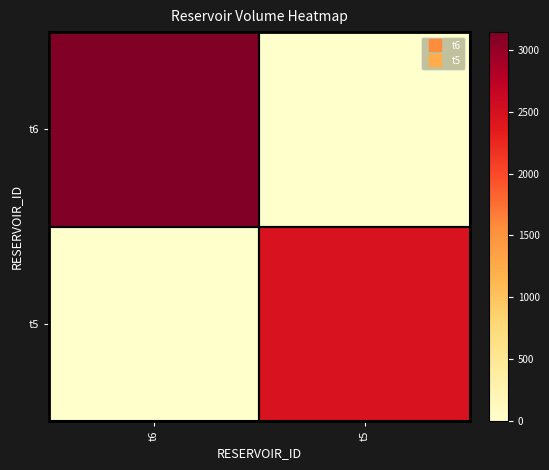

List the series in order of their overall mean, highest first.

t6, t5